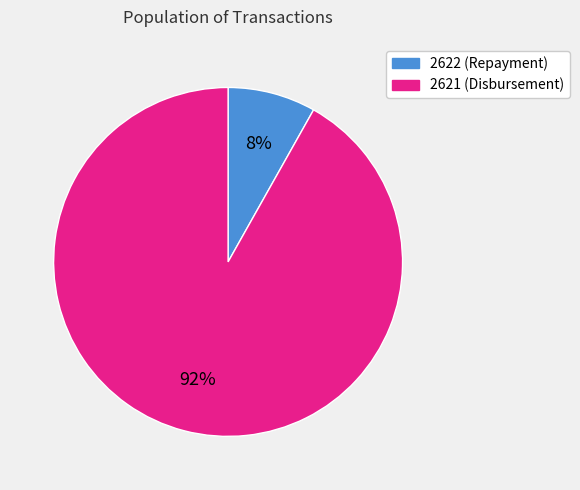

Rank the categories by value from highest to lowest.

2621, 2622